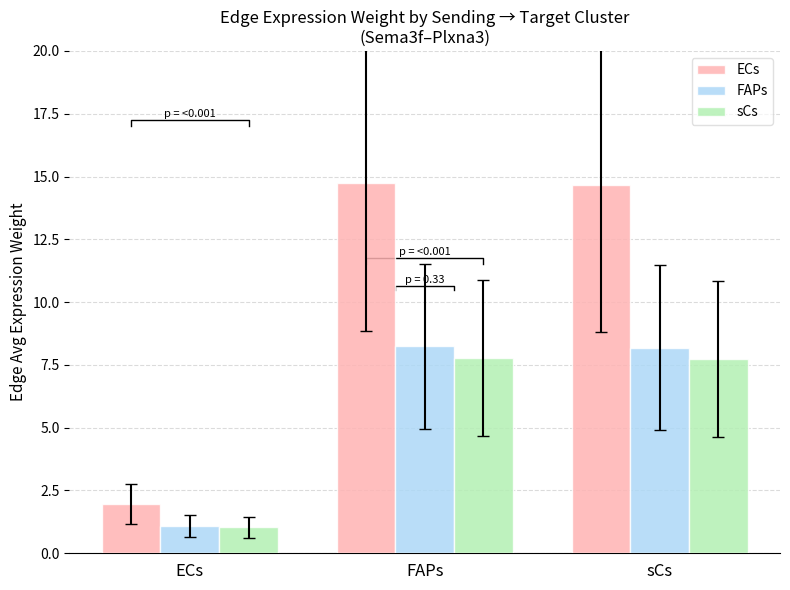

What is the label of the 3rd bar from the right?

ECs